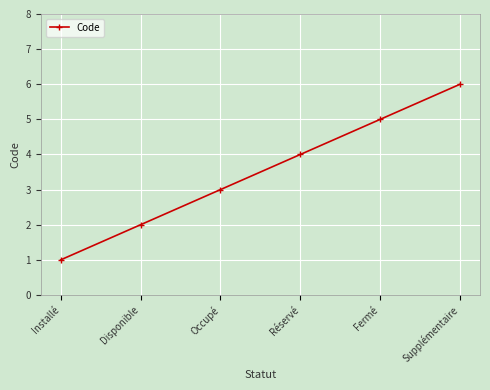

Rank the categories by value from lowest to highest.

Installé, Disponible, Occupé, Réservé, Fermé, Supplémentaire